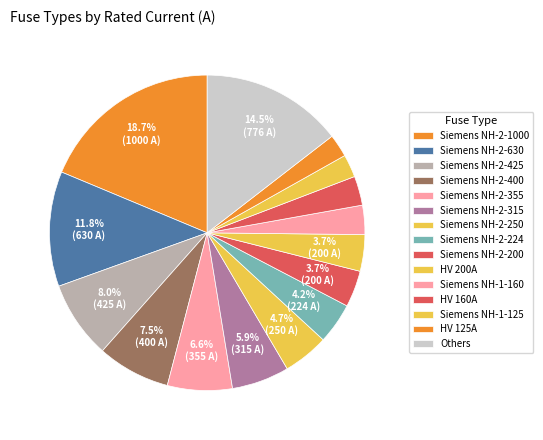

Does any single category account for the majority?

No